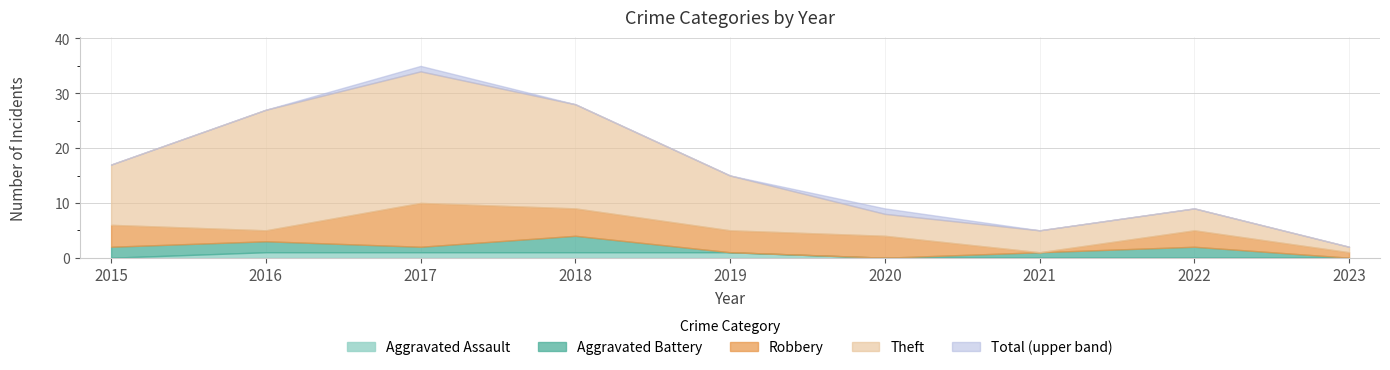

Which has a higher value, 2018 or 2023?

2018